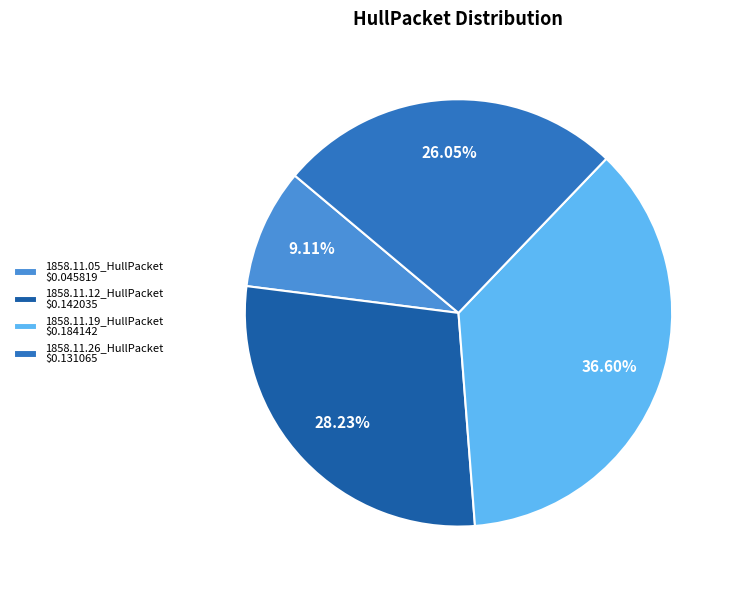

To the nearest percent, what is the combined percentage of 1858.11.26_HullPacket and 1858.11.19_HullPacket?

63%